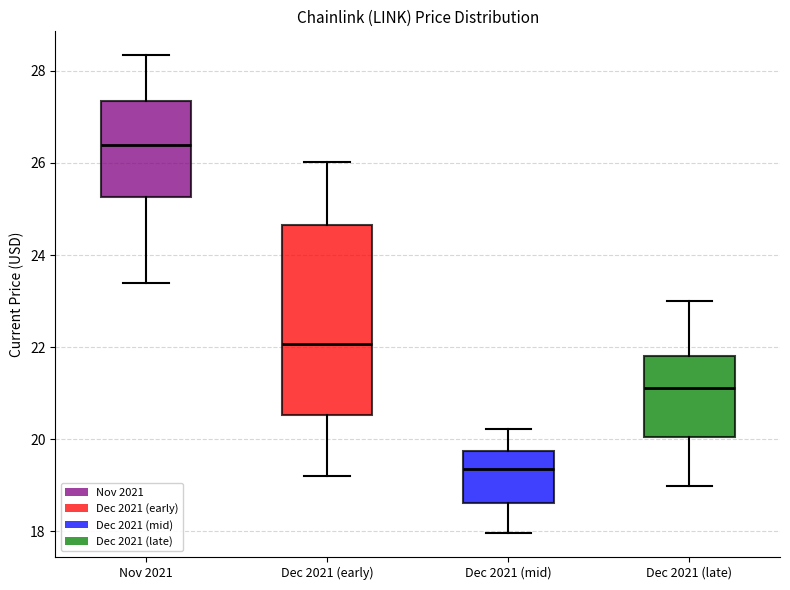

Which box has the highest median line?

Nov 2021